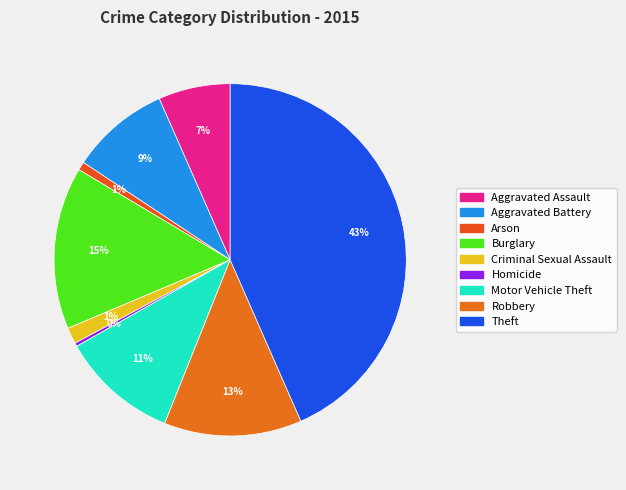

To the nearest percent, what is the combined percentage of Aggravated Assault and Theft?

50%